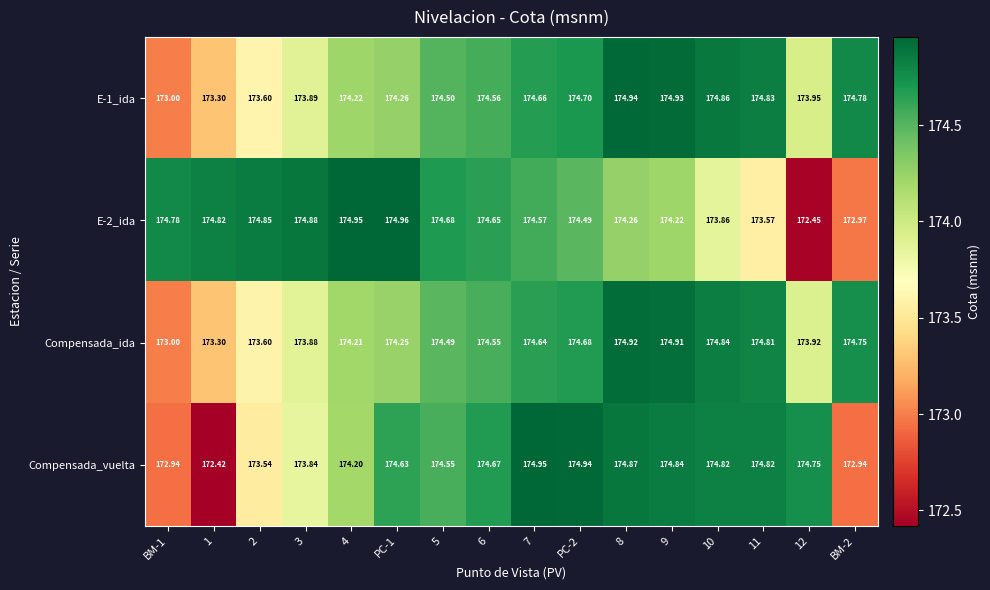

Which series has the widest spread of values?

Compensada_vuelta